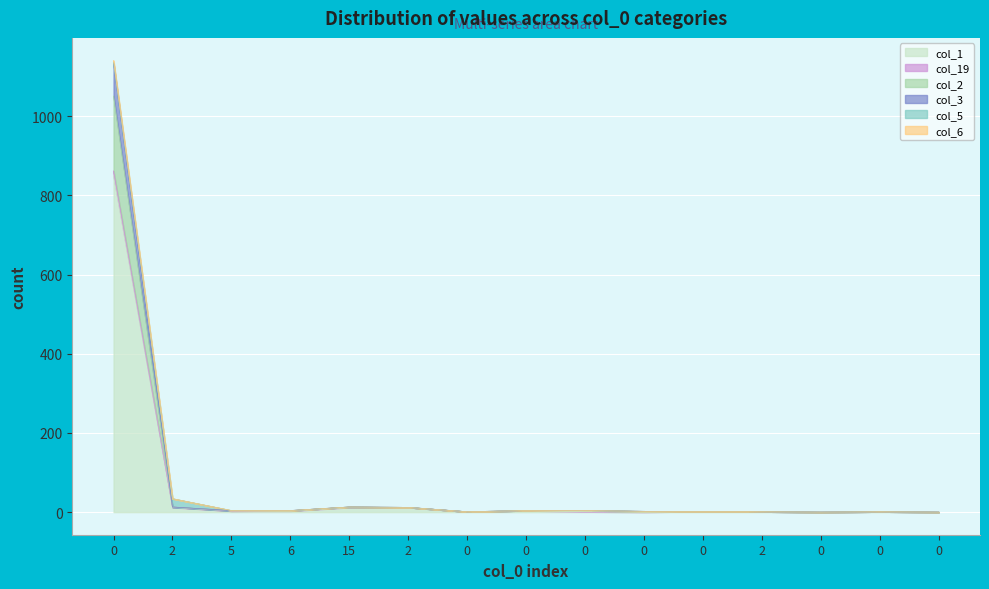

Between 0 and 0, which series saw the biggest shift?

col_1